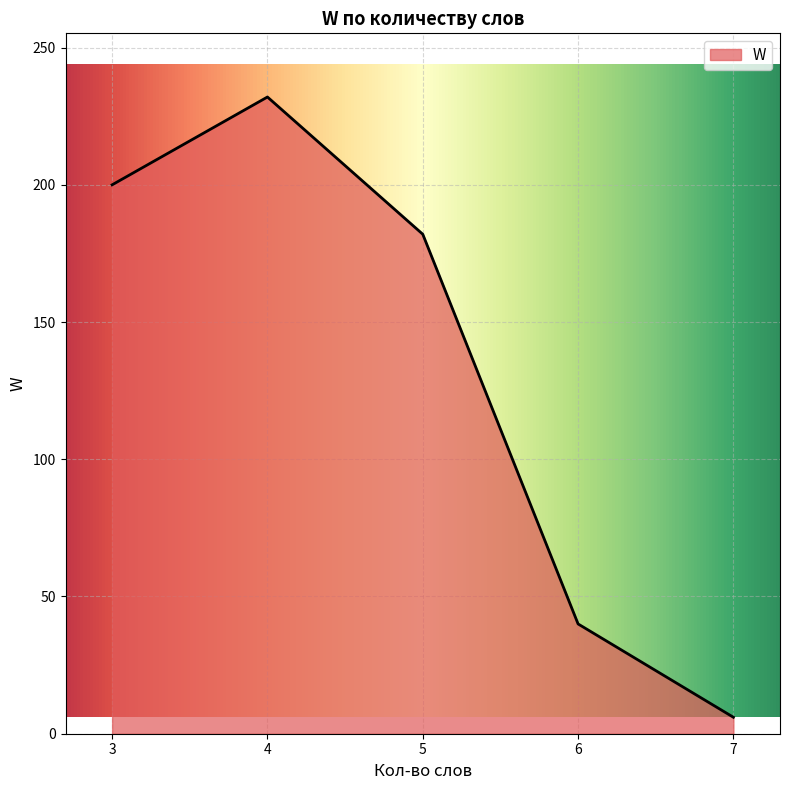

Reading left to right, transcribe all the data shown in this chart.

3=200	4=232	5=182	6=40	7=6